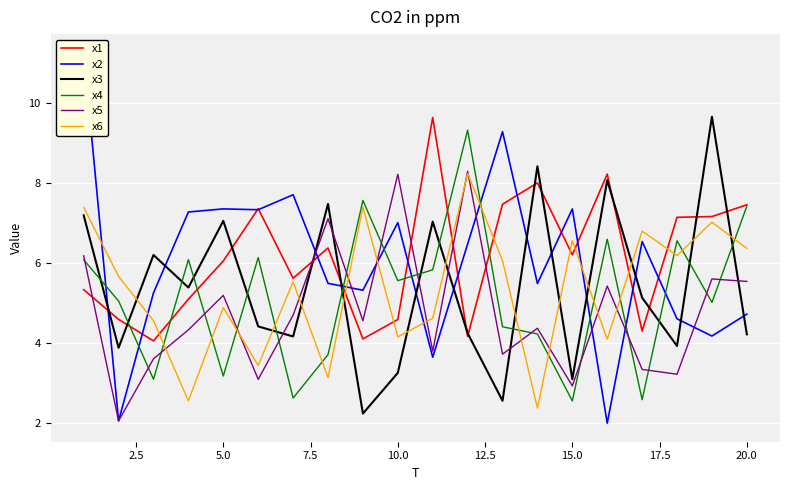

What is the lowest value of the x4 series?

2.6